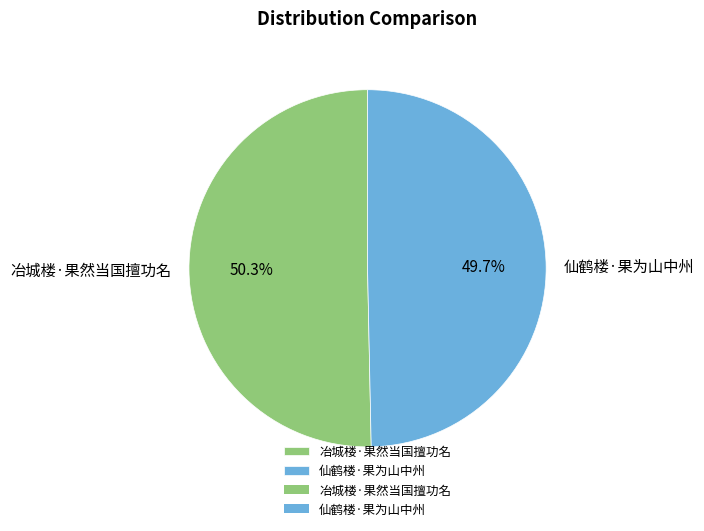

Combined, what portion of the pie is 冶城楼·果然当国擅功名 and 仙鹤楼·果为山中州?

100.0%